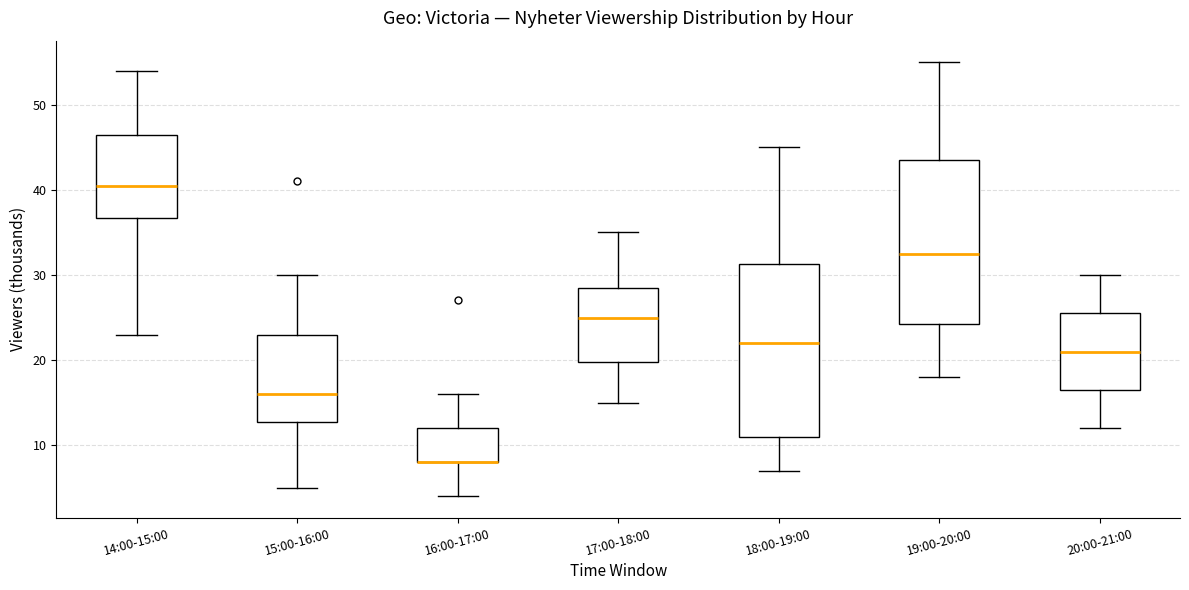

Reading left to right, read every box against the y-axis: the position of its median line, the range the box covers, and the ends of its whiskers. The values are not printed on the chart, so give them approximately, as read against the axis.

14:00-15:00: median 41, box 37 to 47, whiskers 23 to 54
15:00-16:00: median 16, box 13 to 23, whiskers 5 to 30
16:00-17:00: median 8 (drawn on the box's lower edge), box 8 to 12, whiskers 4 to 16
17:00-18:00: median 25, box 20 to 29, whiskers 15 to 35
18:00-19:00: median 22, box 11 to 31, whiskers 7 to 45
19:00-20:00: median 33, box 24 to 44, whiskers 18 to 55
20:00-21:00: median 21, box 17 to 26, whiskers 12 to 30